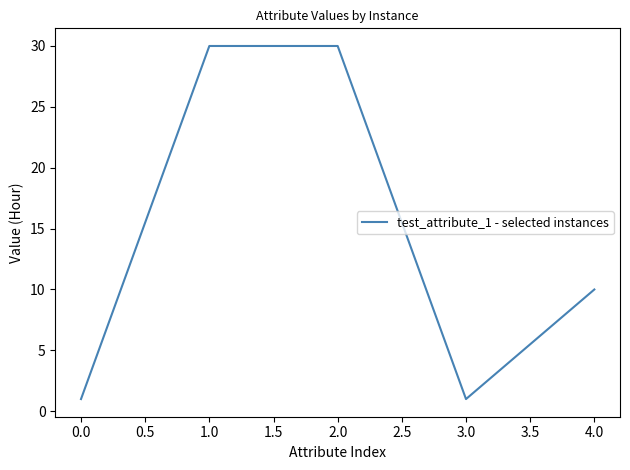

Reading left to right, transcribe all the data shown in this chart.

1	30	30	1	10